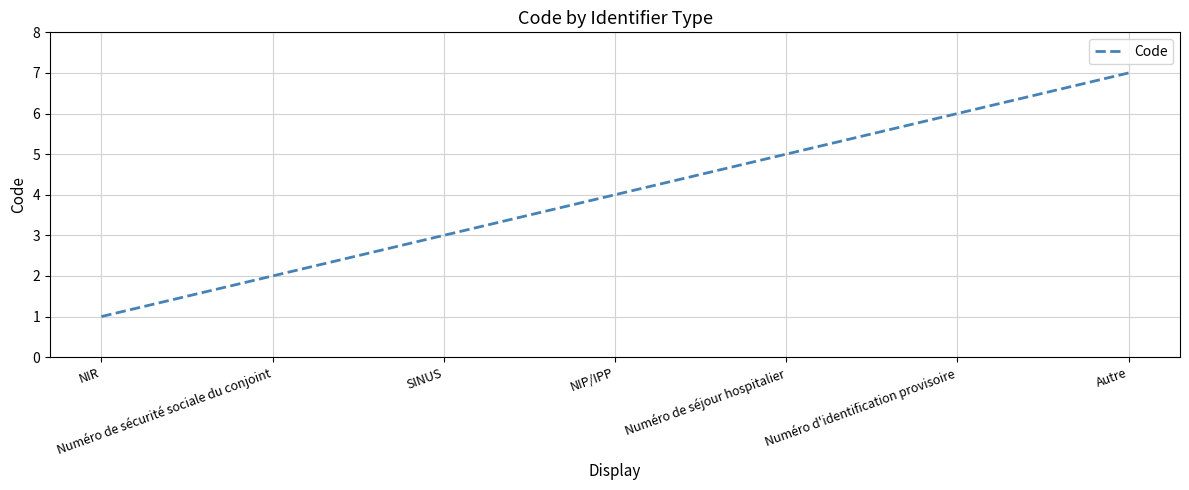

Reading left to right, extract all data points from this chart.

1	2	3	4	5	6	7